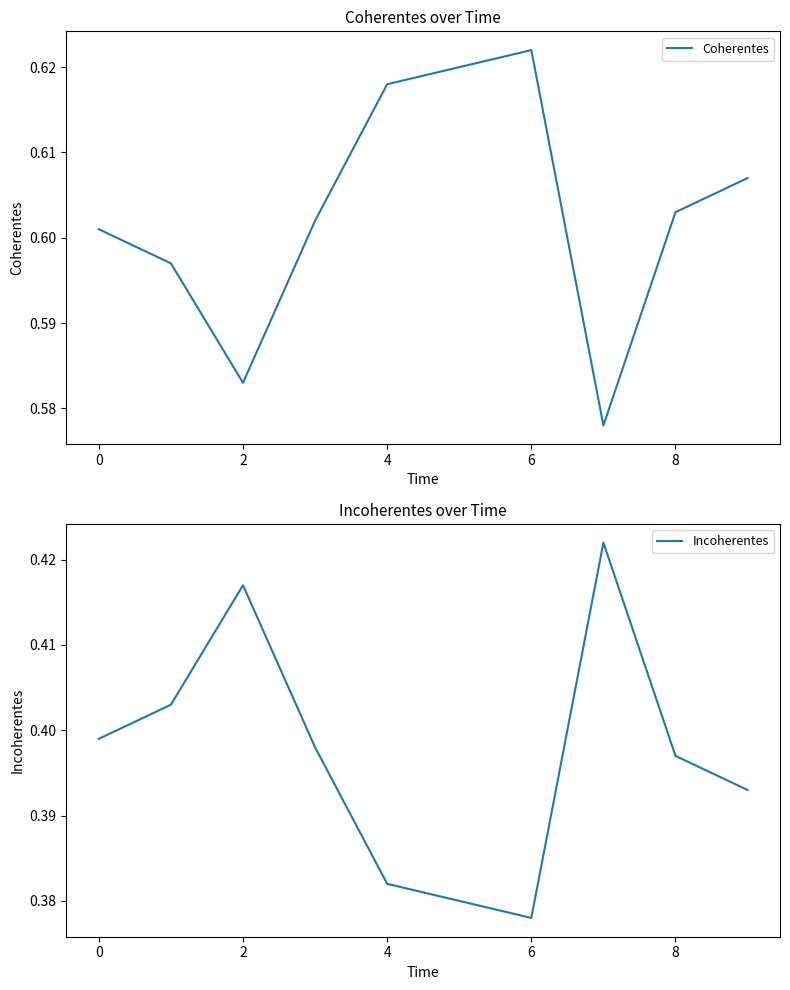

The Coherentes series shows 0.1 at 4. True or false?

False